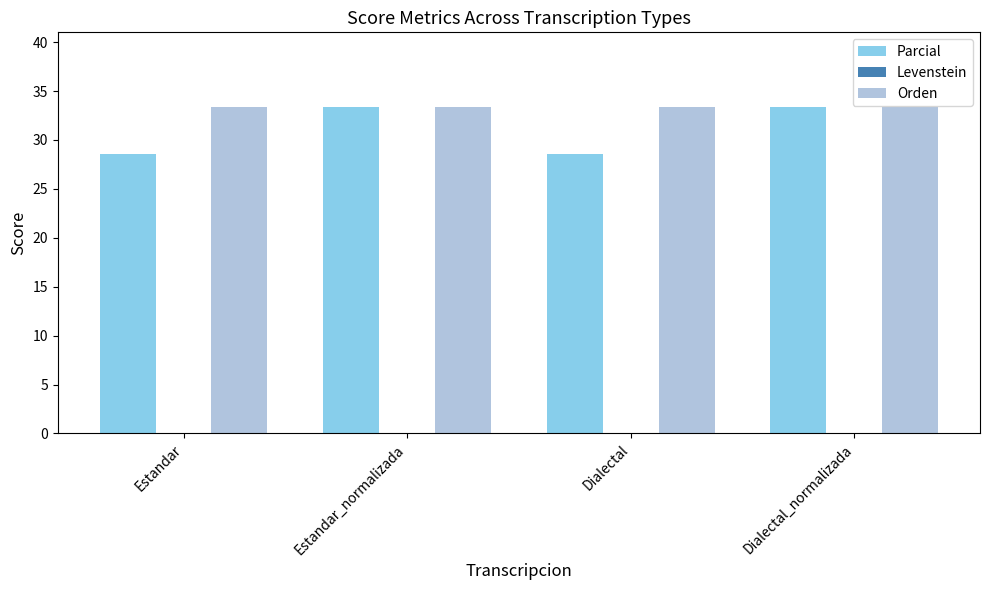

How many bars are there in each group?

2